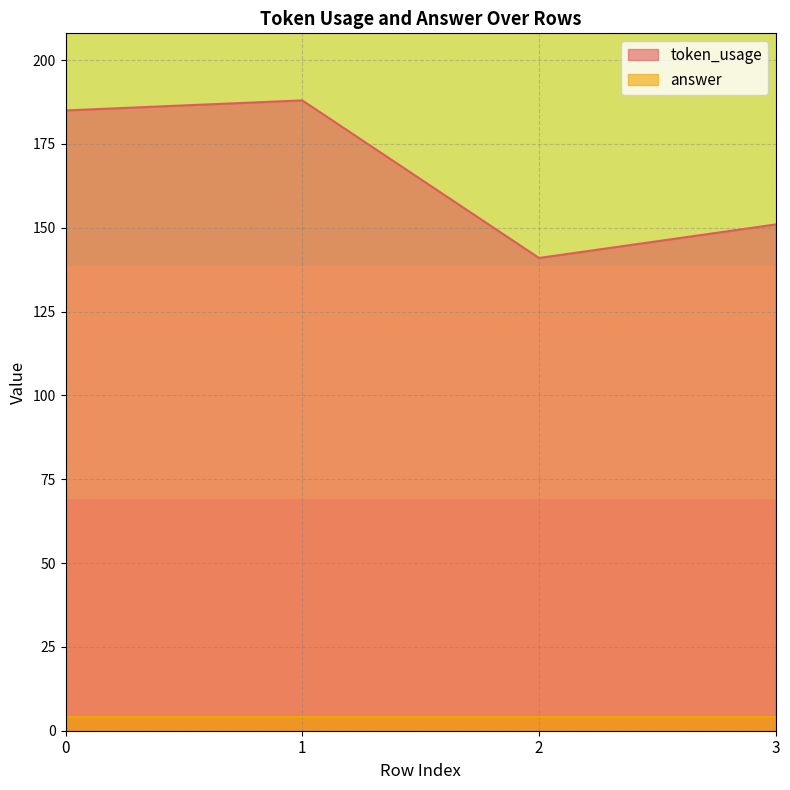

List the labels in order of value, smallest first.

2, 3, 0, 1